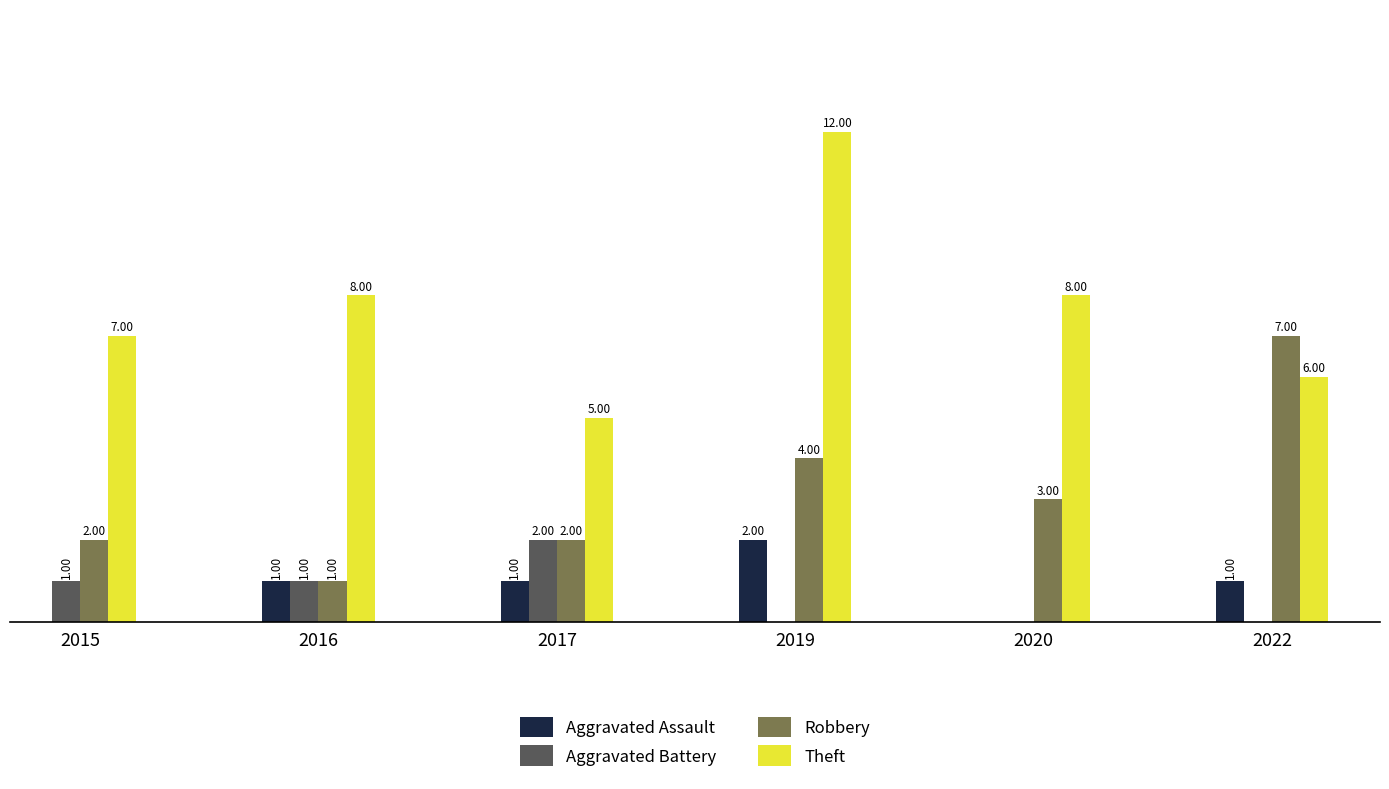

Which series changed the most between 2017 and 2019?

Theft